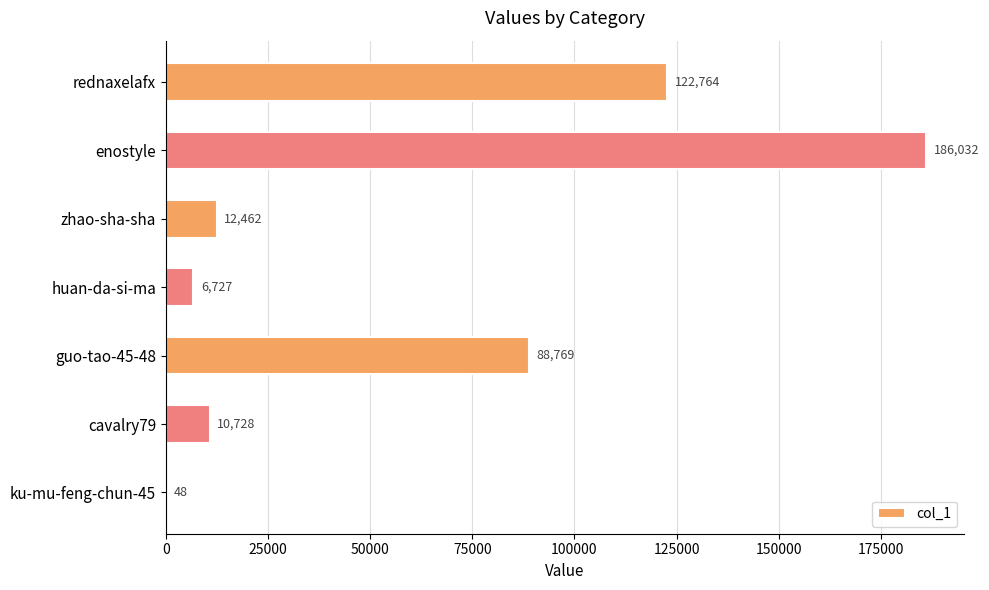

How many distinct data groups are displayed?

1